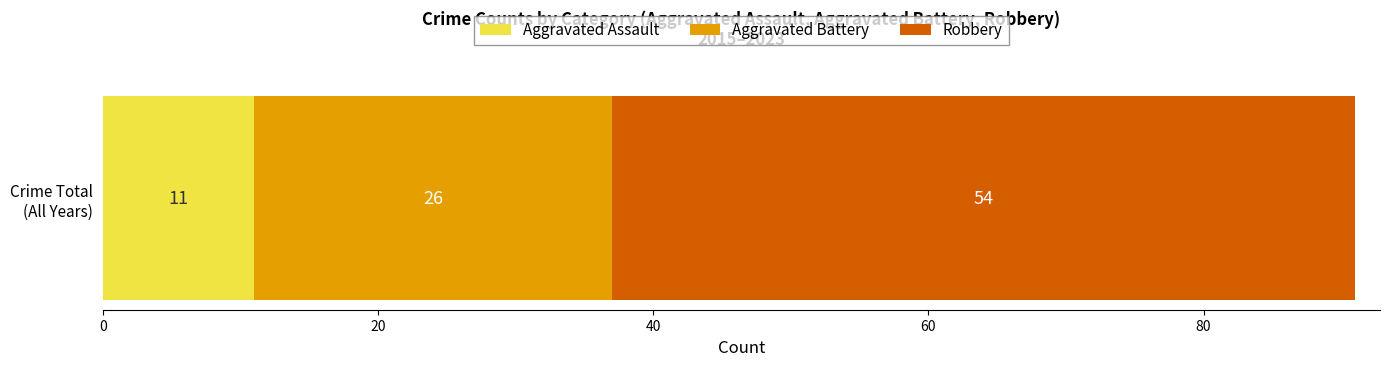

What is the maximum value for Aggravated Assault?

11